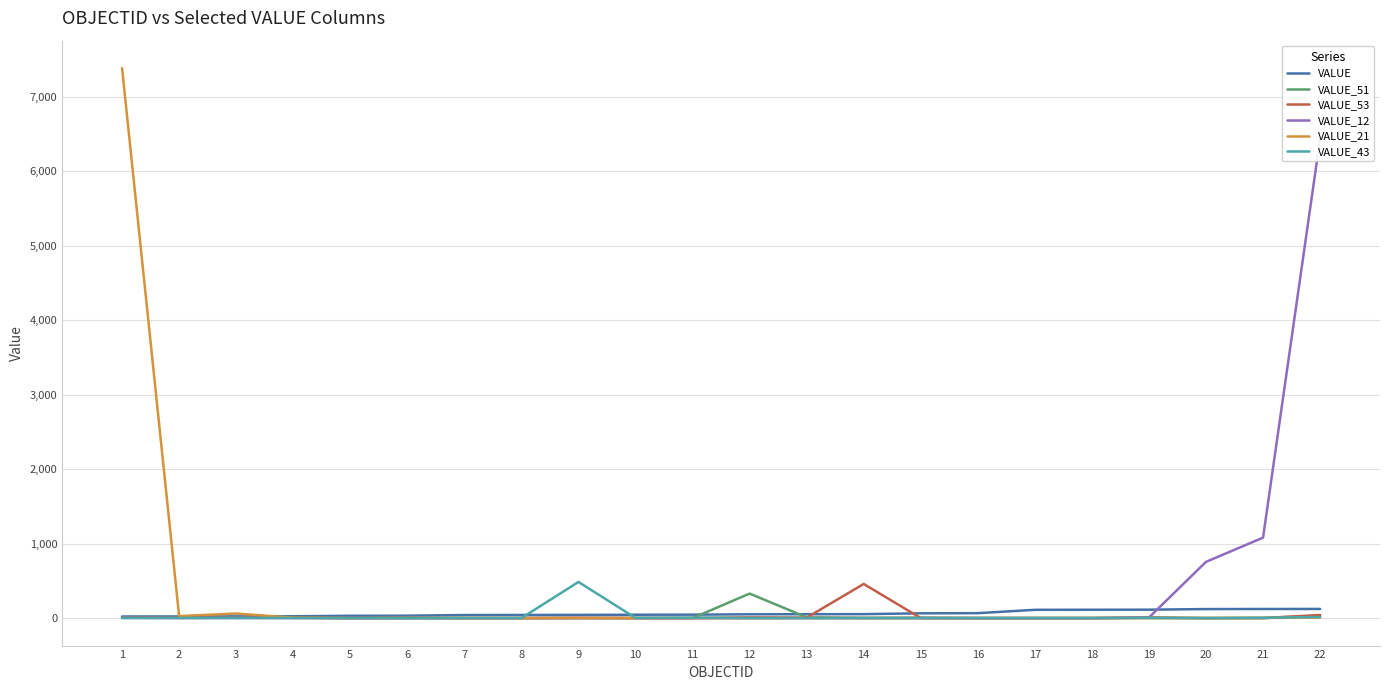

After their last crossing, which series has the higher values: VALUE_21 or VALUE_51?

VALUE_51